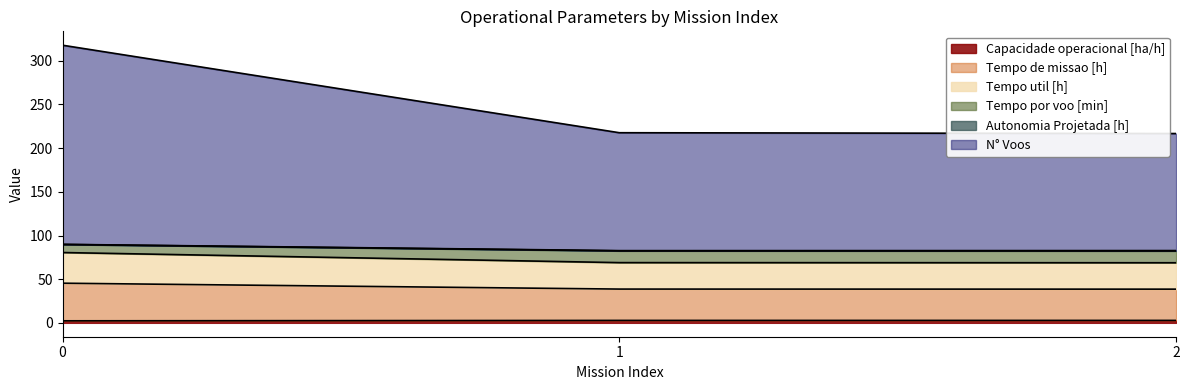

Which category has the lowest value in the Tempo de missao [h] series?

2